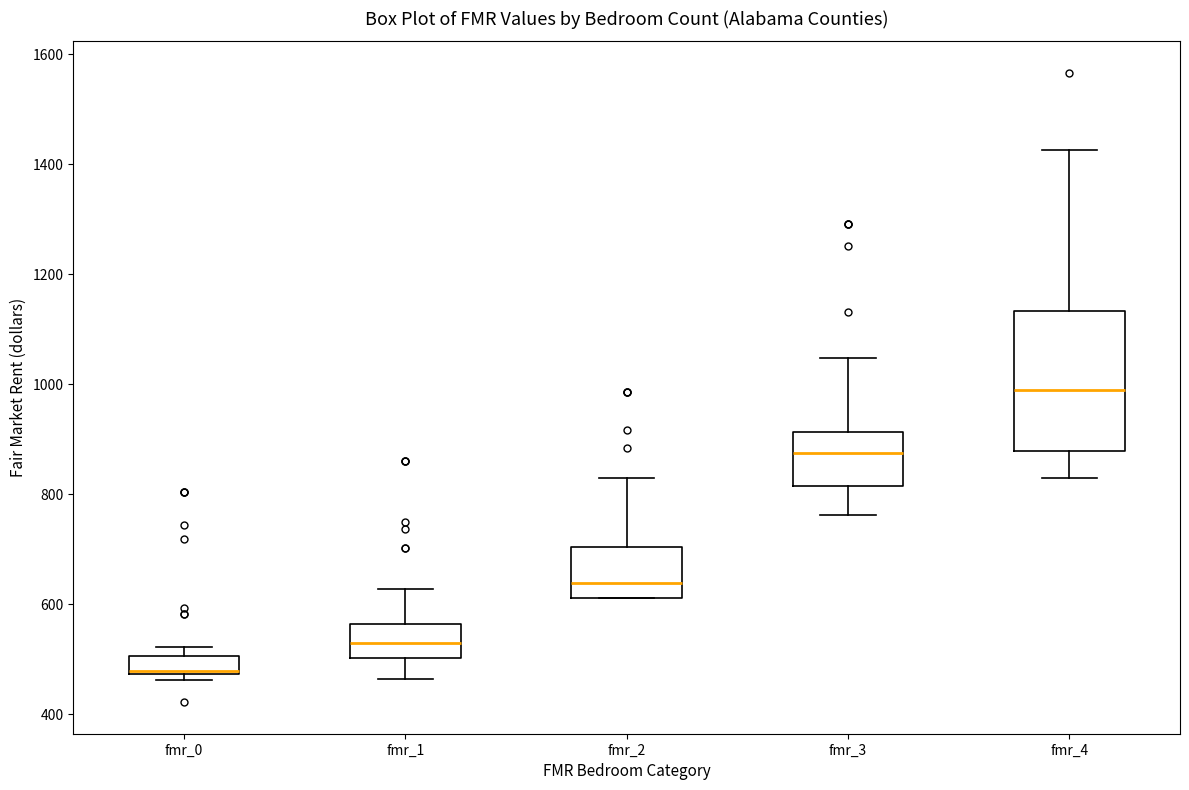

Where is the upper edge of the box for fmr_1 on the y-axis? The values are not printed on the chart, so give them approximately, as read against the axis.

560